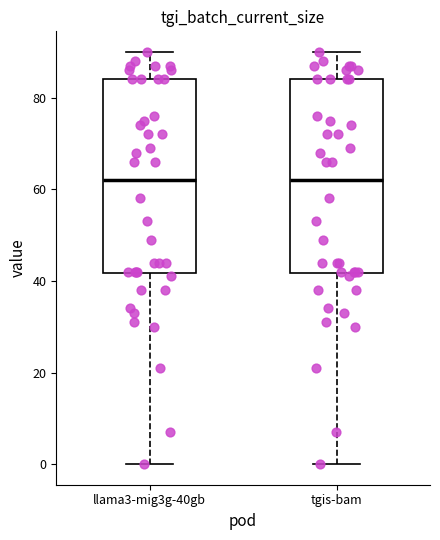

Where does the lower whisker of the box for tgis-bam end on the y-axis? The values are not printed on the chart, so give them approximately, as read against the axis.

0